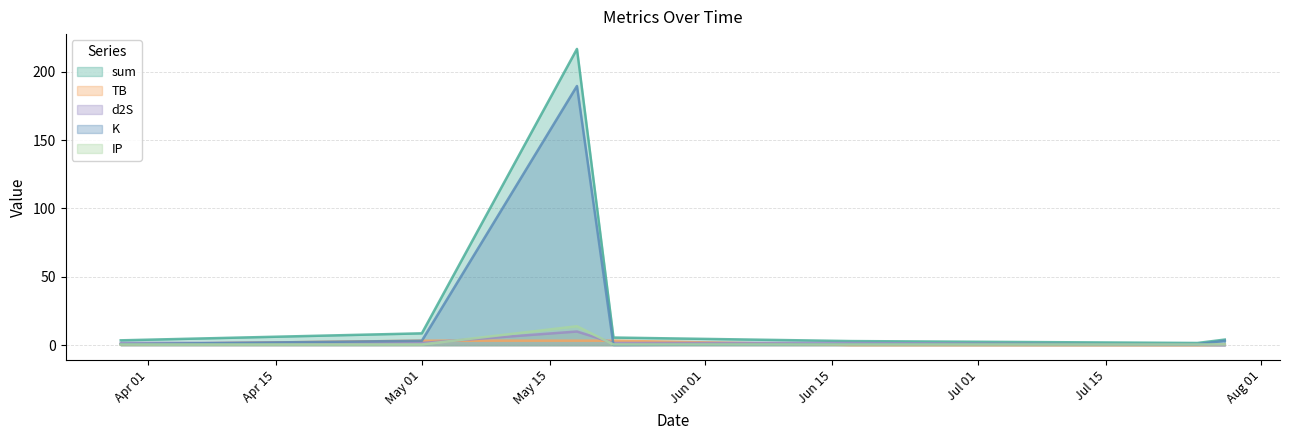

What is the difference between the maximum and minimum values in the K series?

189.5